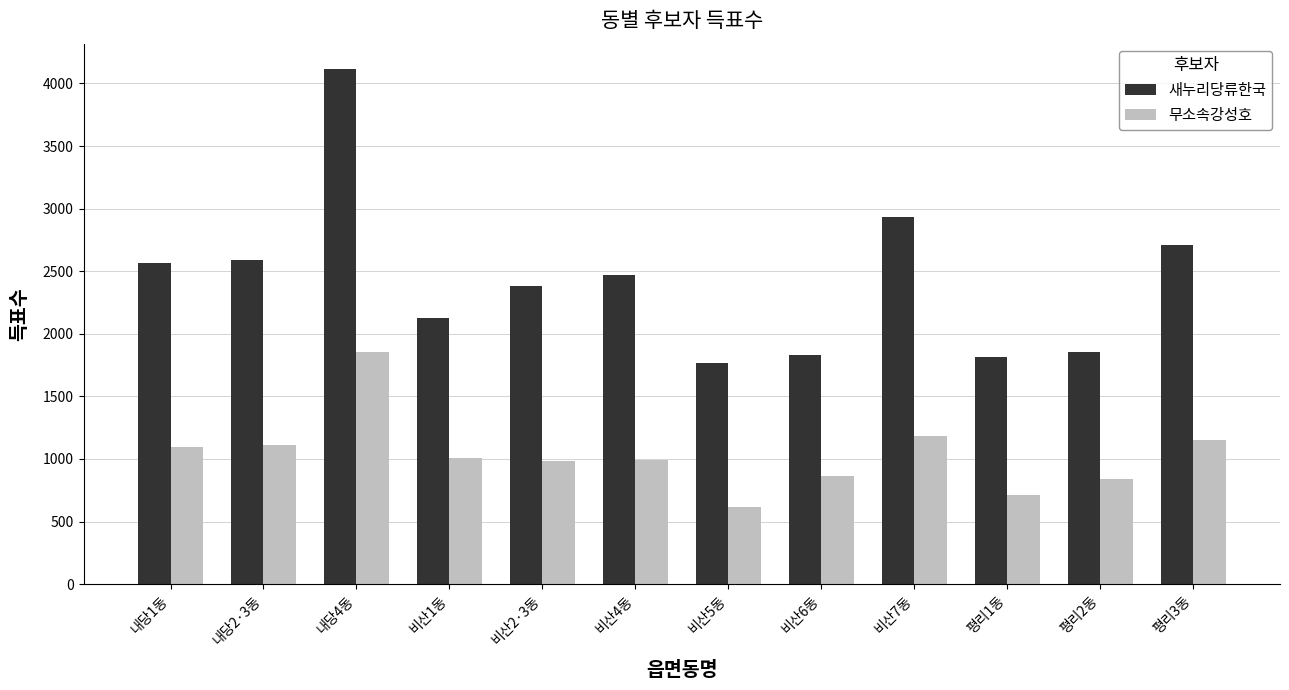

At how many categories does at least one series exceed 2260?

7